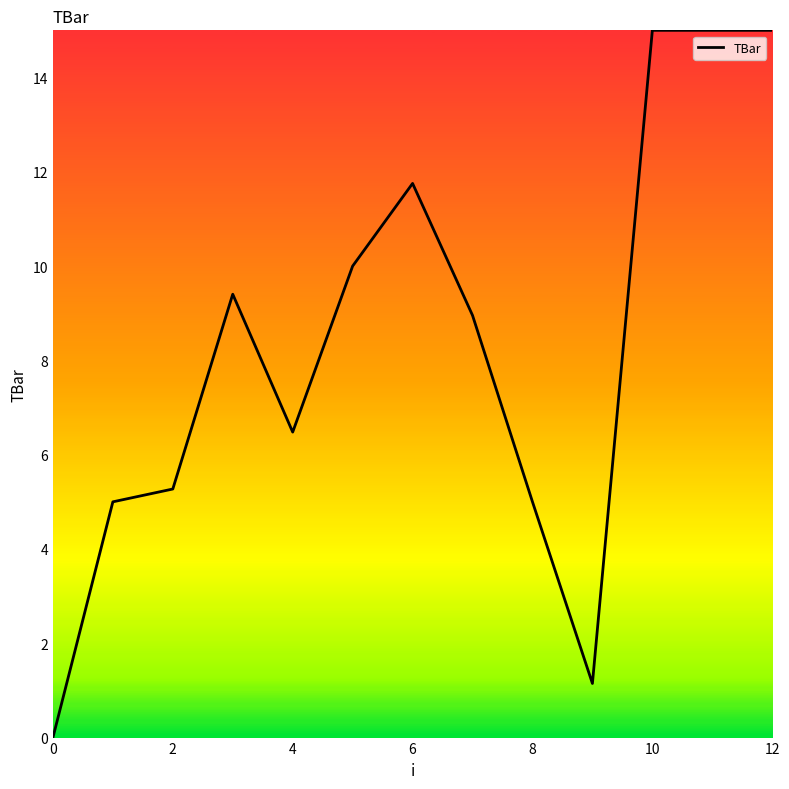

What is the greatest value displayed?

15.0